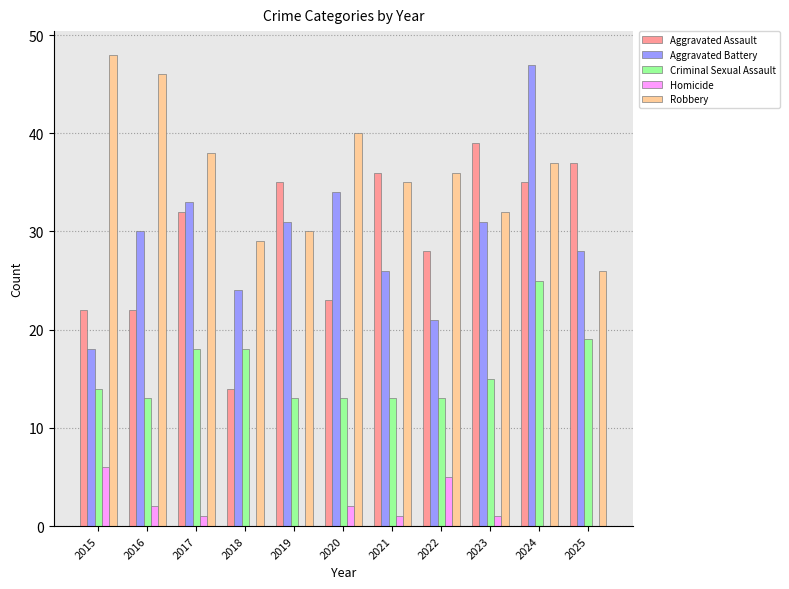

Are the bars grouped side by side (vs. stacked)?

Yes